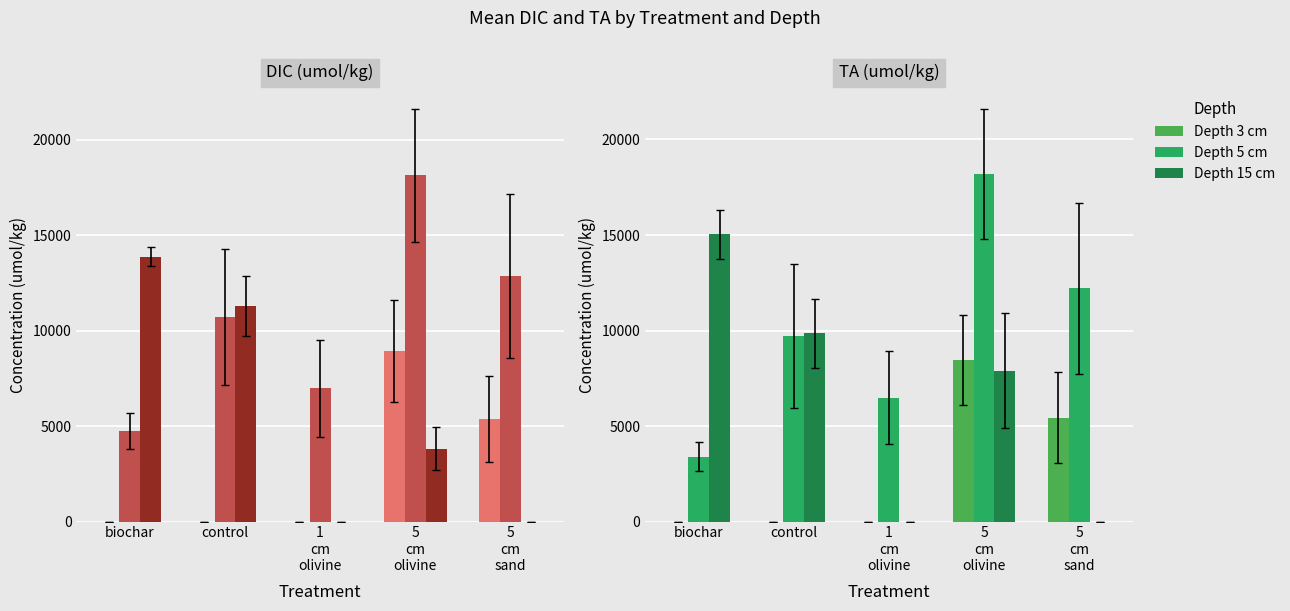

Which label corresponds to the smallest value in the chart?

biochar